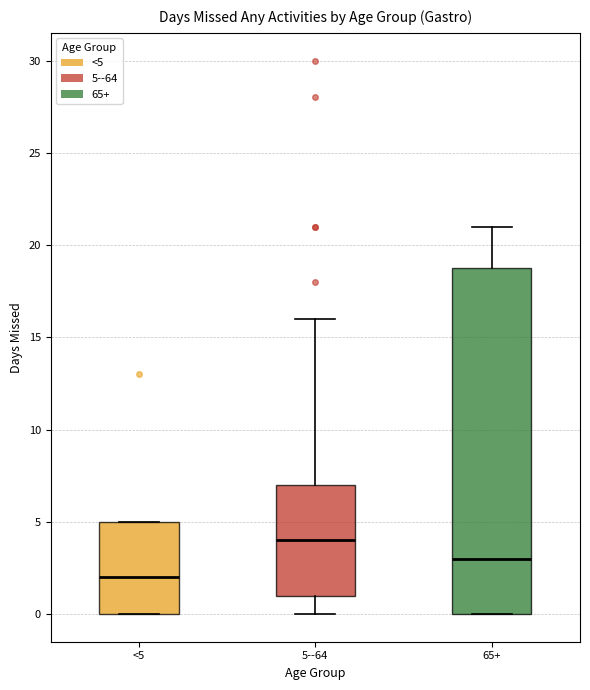

Which box is the tallest, from its lower edge to its upper edge?

65+